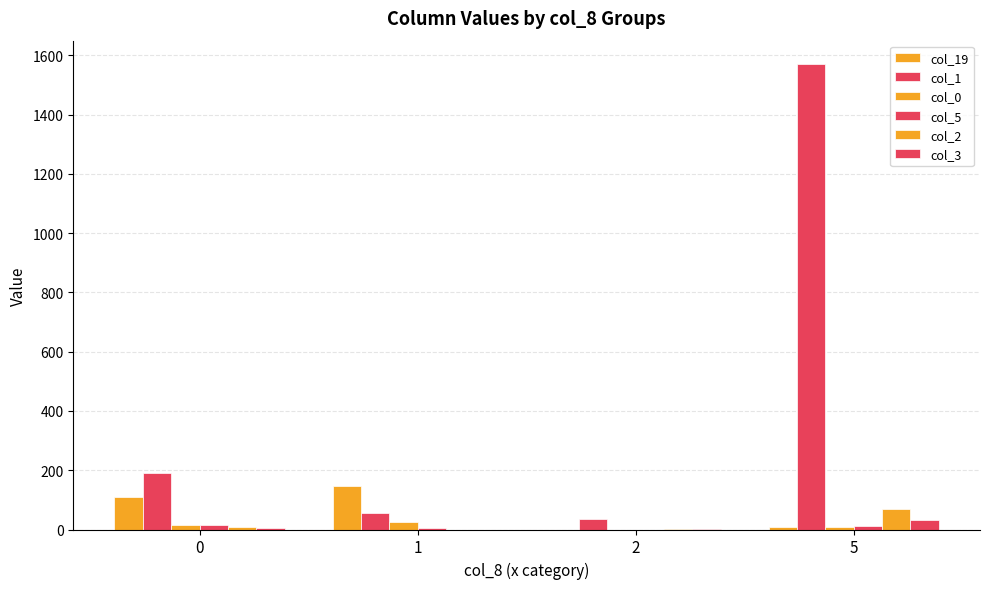

What is the difference between the col_5 values at 1 and 2?

4